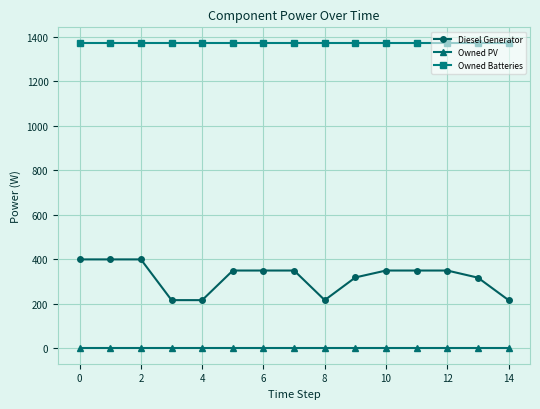

What is the average value of the Diesel Generator series?

320